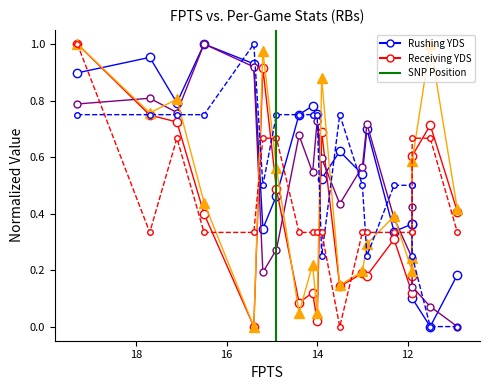

What is the total value across all series at 18?

3.2